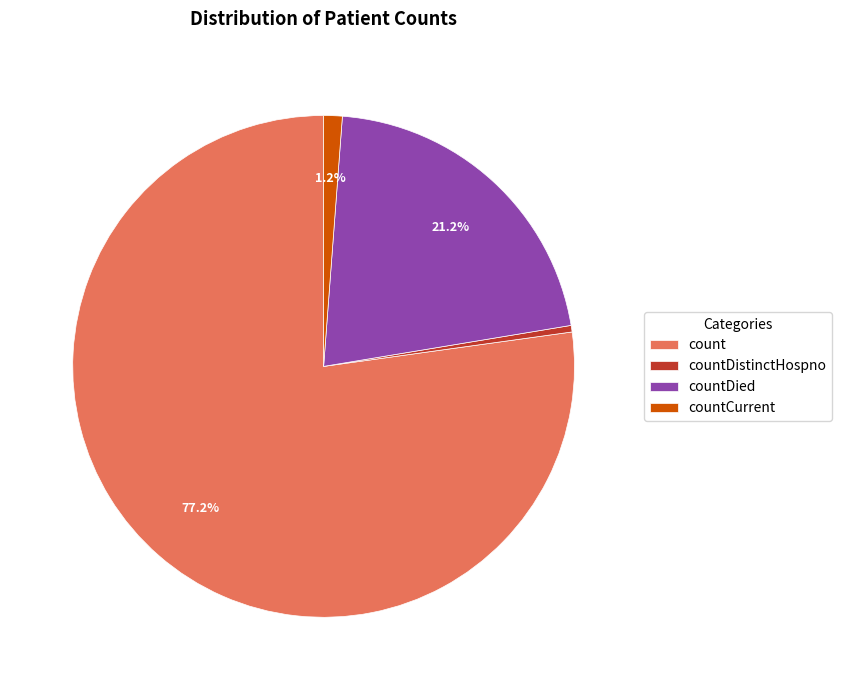

Rank the categories by value from lowest to highest.

countDistinctHospno, countCurrent, countDied, count